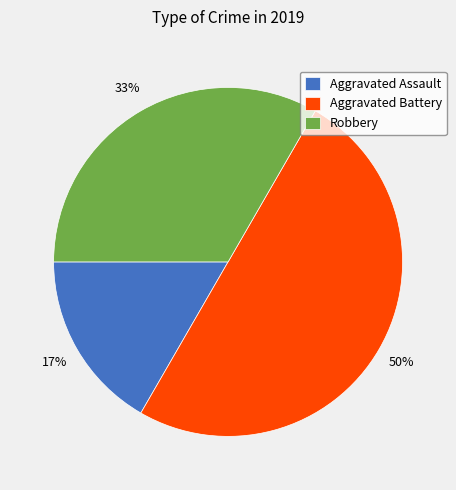

Which has a higher value, Robbery or Aggravated Assault?

Robbery